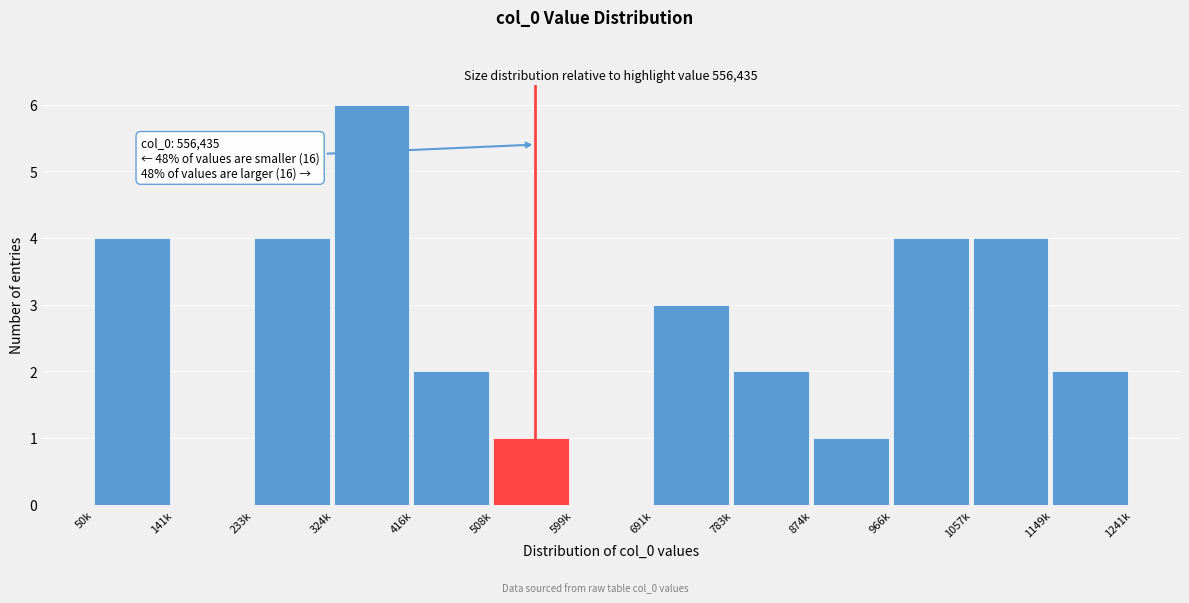

Reading left to right, list all the values displayed in this chart.

50k=4	141k=0	233k=4	324k=6	416k=2	508k=1	599k=0	691k=3	783k=2	874k=1	966k=4	1057k=4	1149k=2